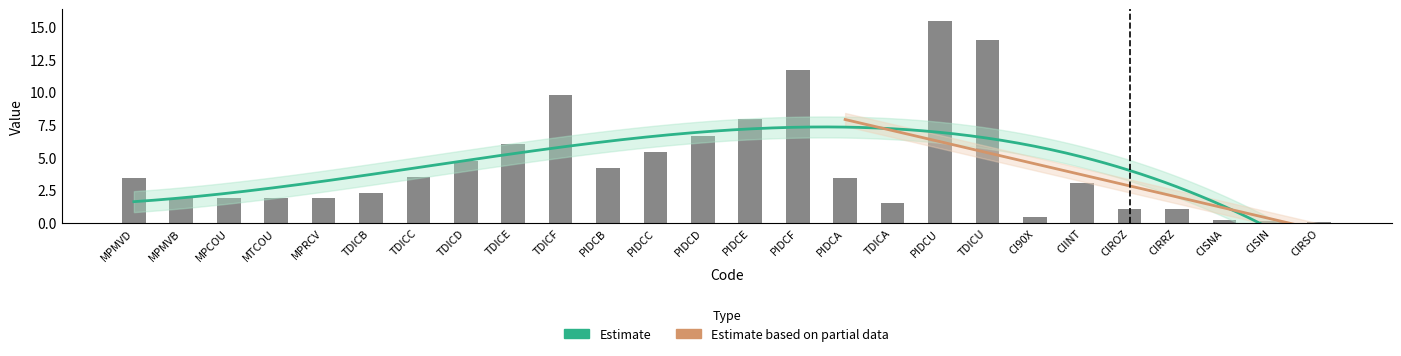

List the labels in order of value, largest first.

PIDCU, TDICU, PIDCF, TDICF, PIDCE, PIDCD, TDICE, PIDCC, TDICD, PIDCB, TDICC, MPMVD, PIDCA, CIINT, TDICB, MPMVB, MPCOU, MTCOU, MPRCV, TDICA, CIROZ, CIRRZ, CI90X, CISNA, CISIN, CIRSO